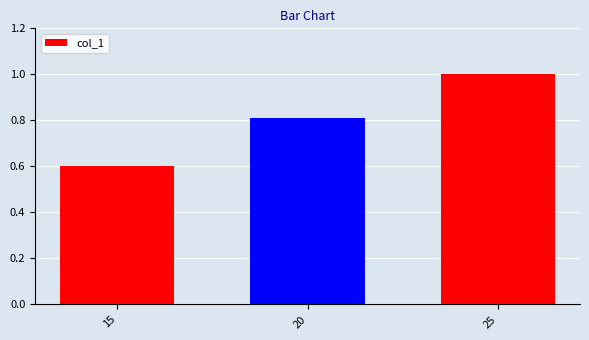

How many values are between 0 and 1?

3